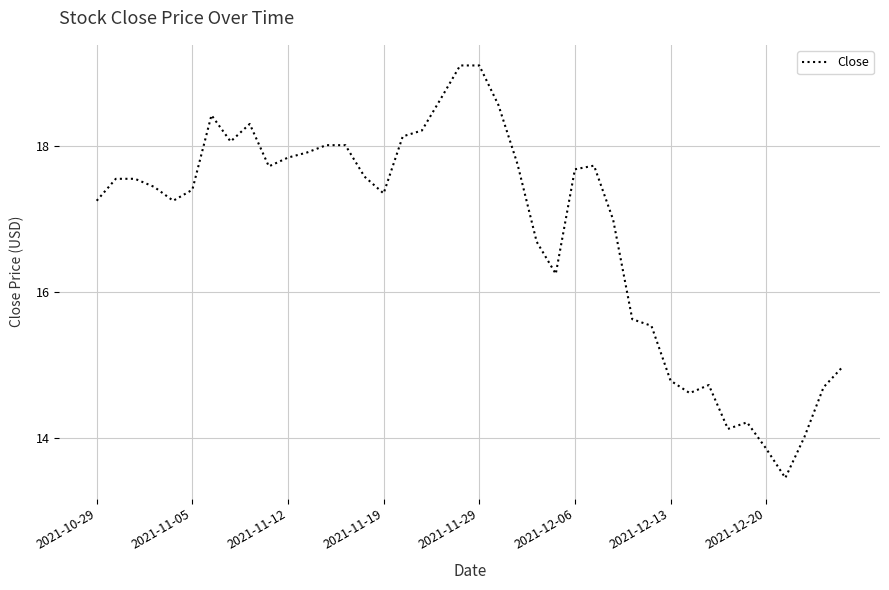

What is the difference between the maximum and minimum values?

5.6